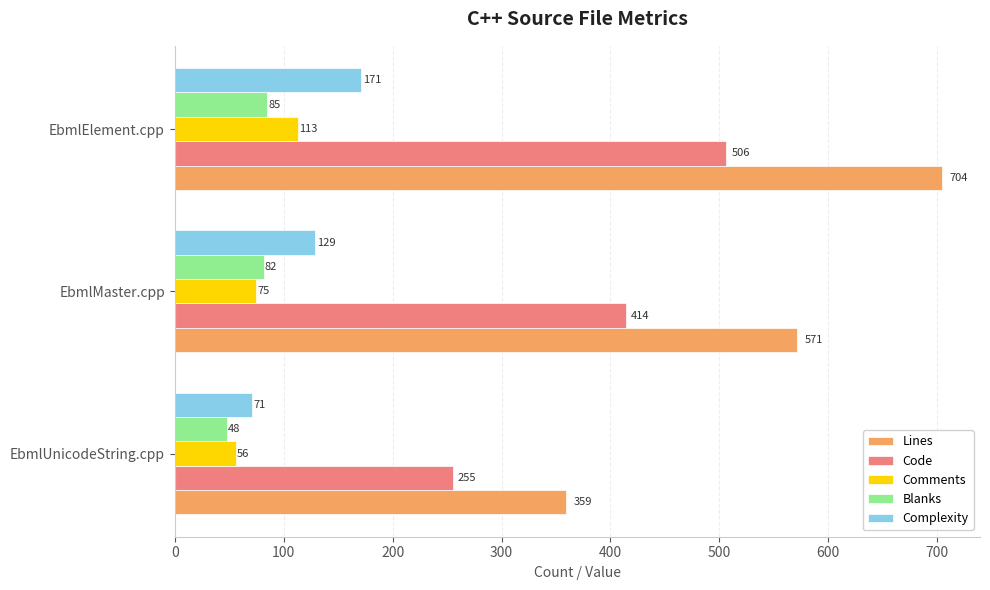

At how many categories does at least one series exceed 324?

3